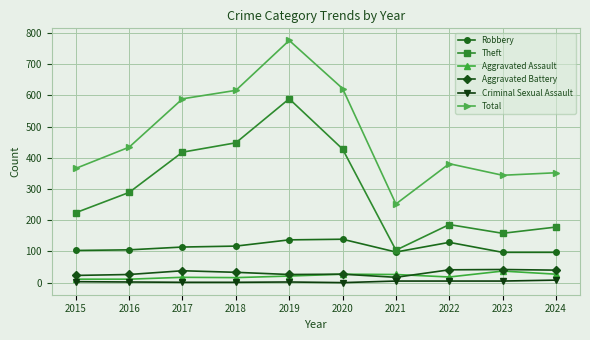

Which category has the highest value in the Total series?

2019